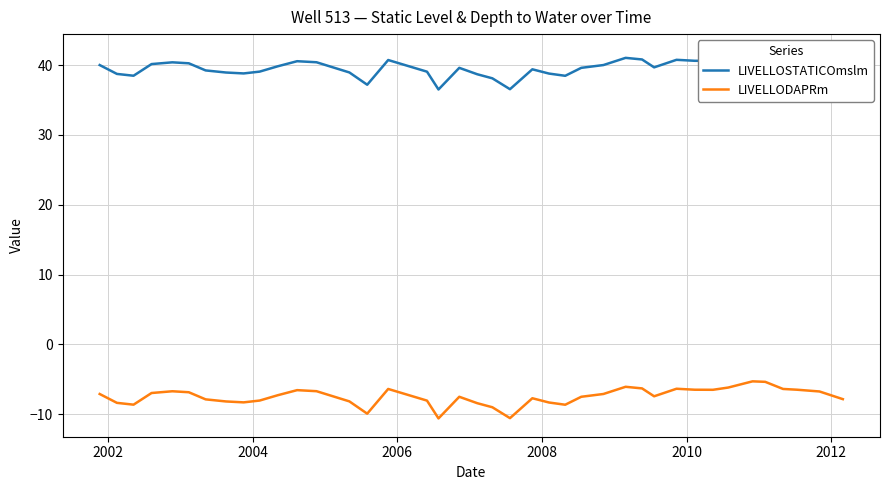

What is the difference between the second highest and second lowest values in the LIVELLODAPRm series?

5.2